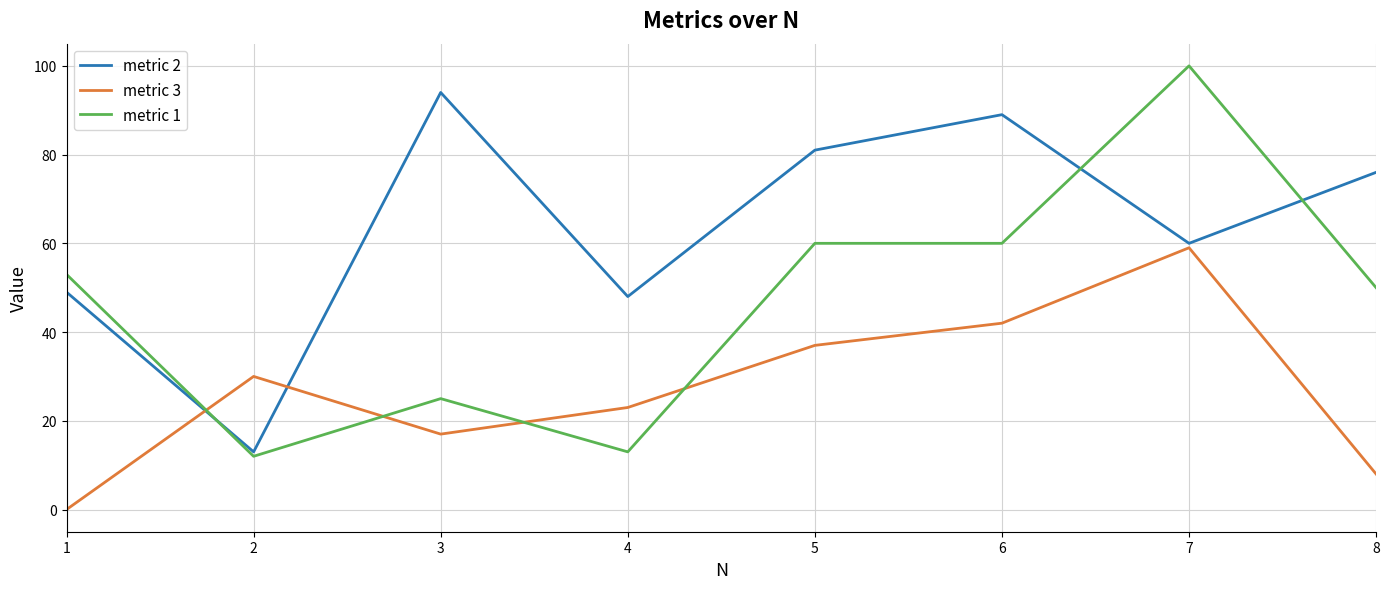

What is the sum of the metric 1 values at 6 and 7?

160